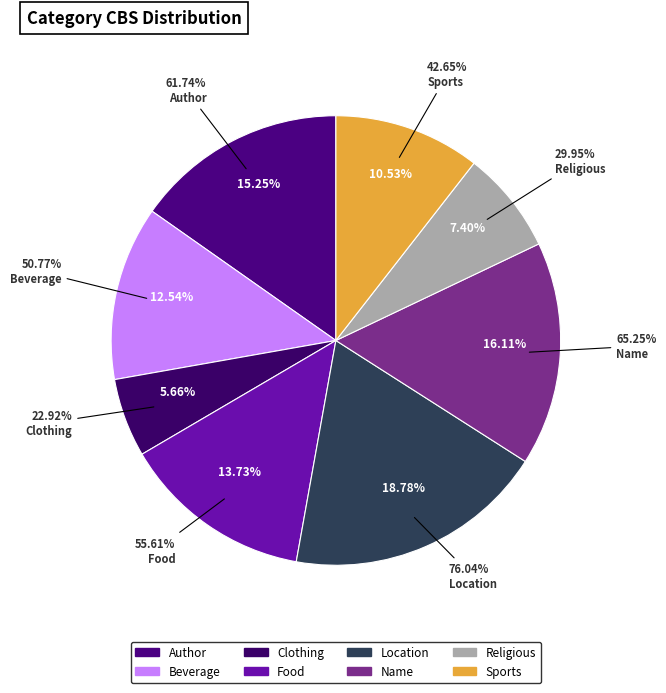

Which category has the smallest portion of the pie?

Clothing